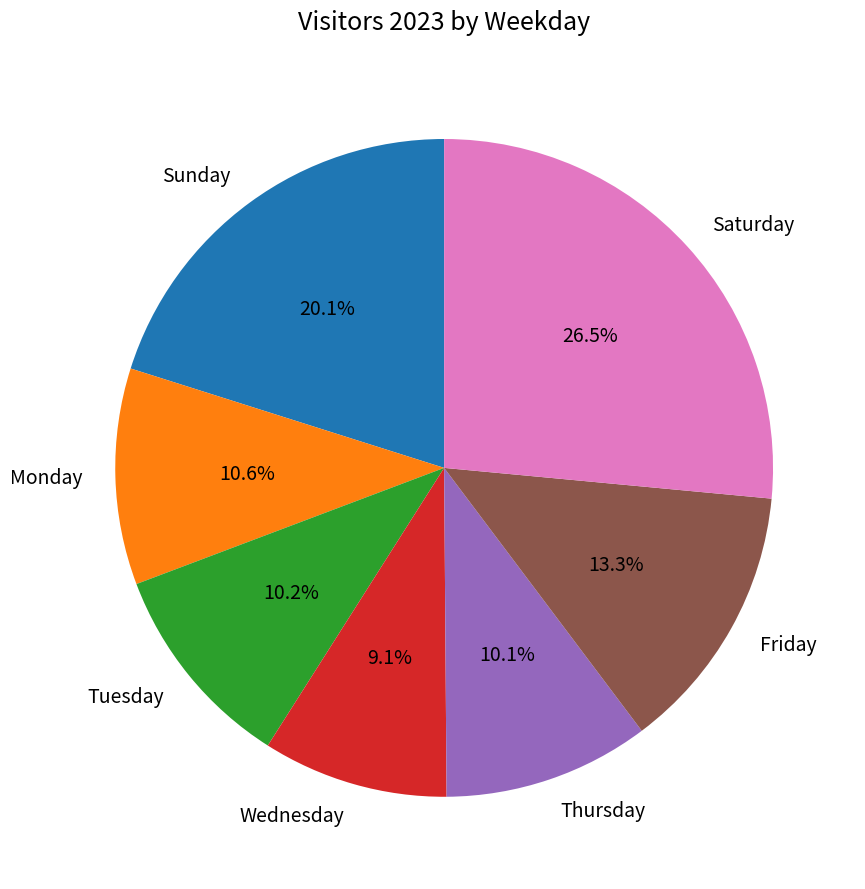

To the nearest percent, what percentage of the pie is Wednesday?

9%